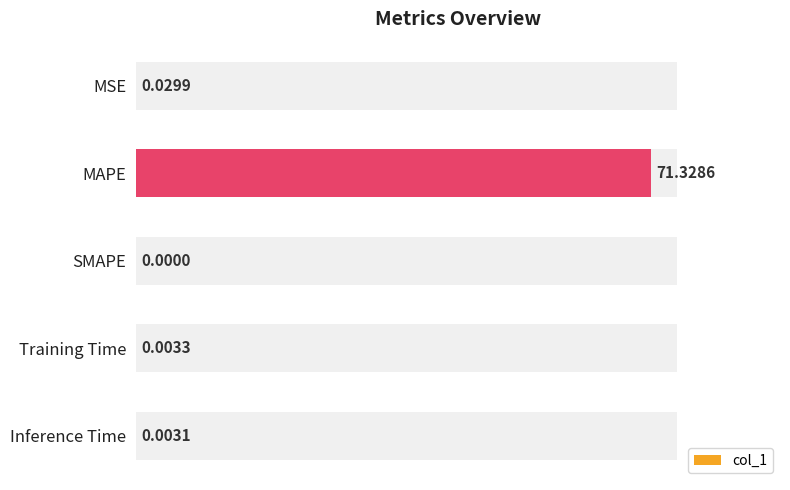

List the labels in order of value, smallest first.

2, 4, 3, 0, 1